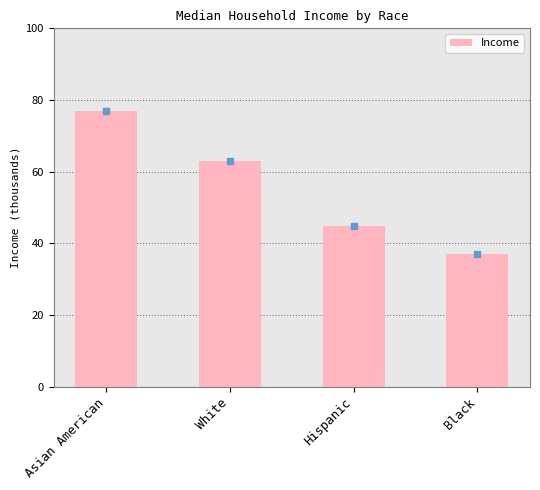

What is the sum of all values?

222